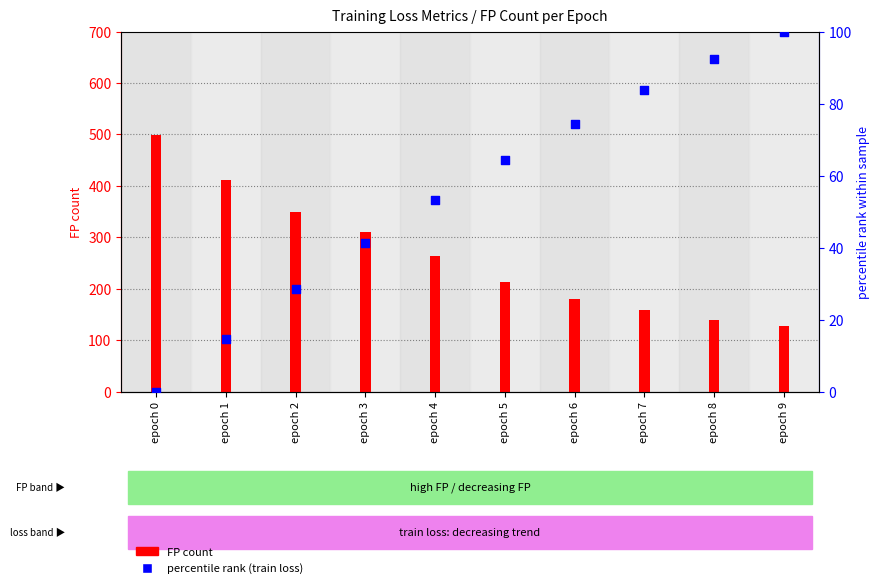

Which series reaches the maximum Y coordinate?

FP count